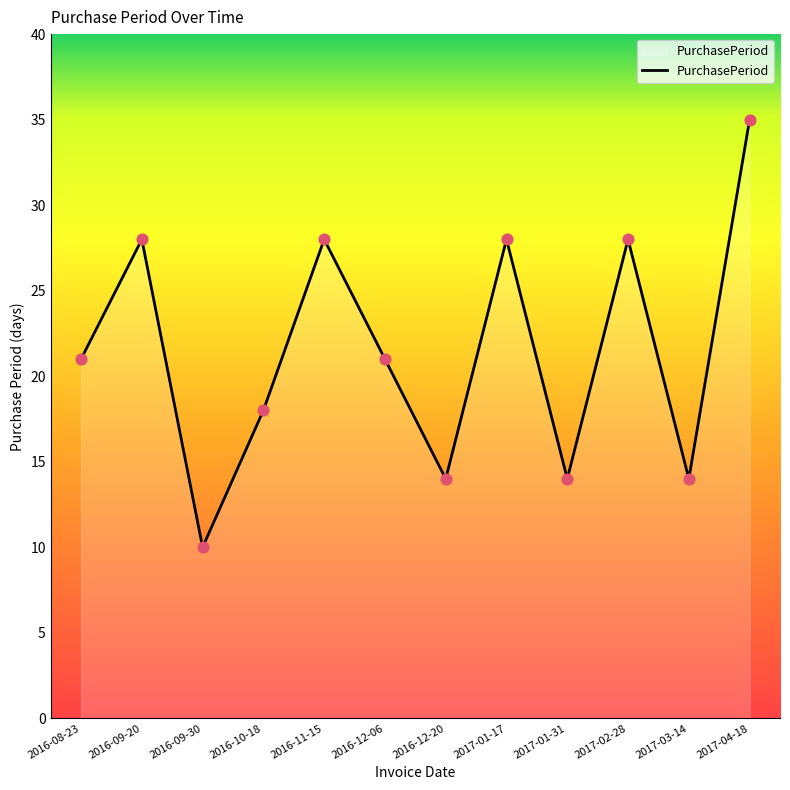

What is the change in value from 2016-09-20 to 2016-12-06?

-7